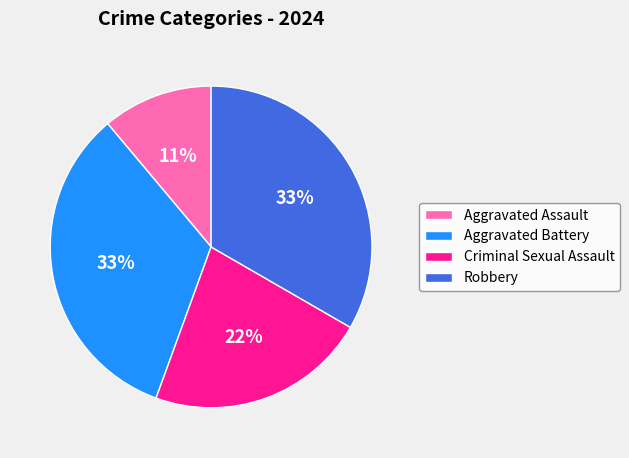

Is the sum of Aggravated Battery and Aggravated Assault greater than half?

No